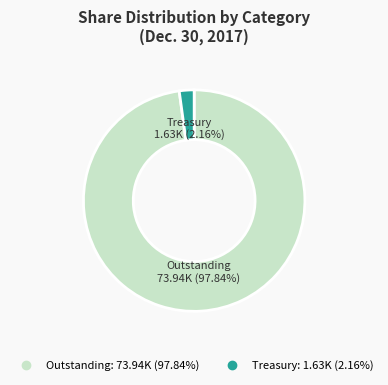

Is there a majority slice in this chart?

Yes